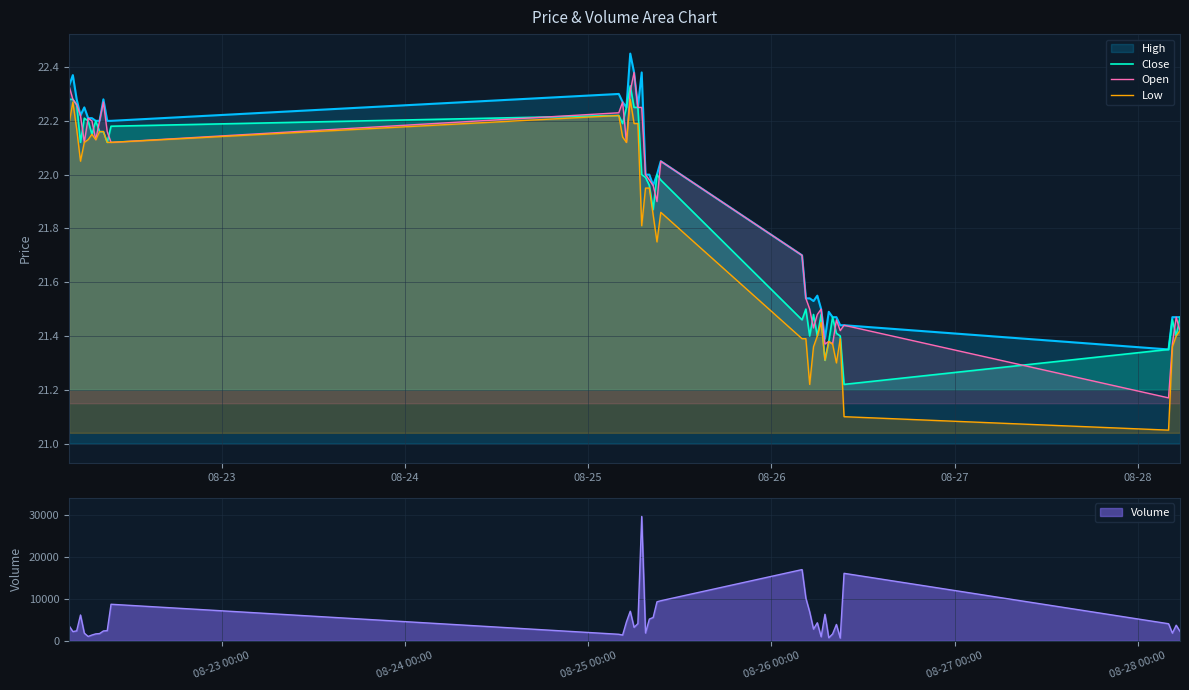

True or false: Low and High intersect in this chart.

False